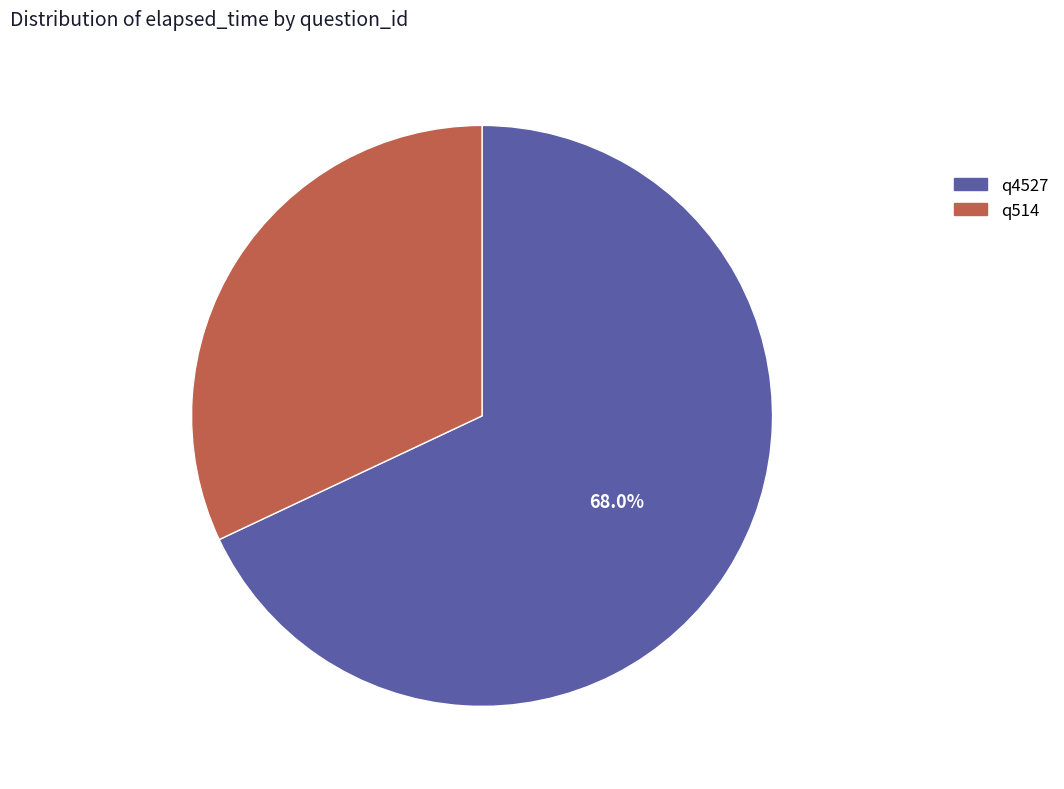

To the nearest percent, what percentage of the pie is q4527?

68%